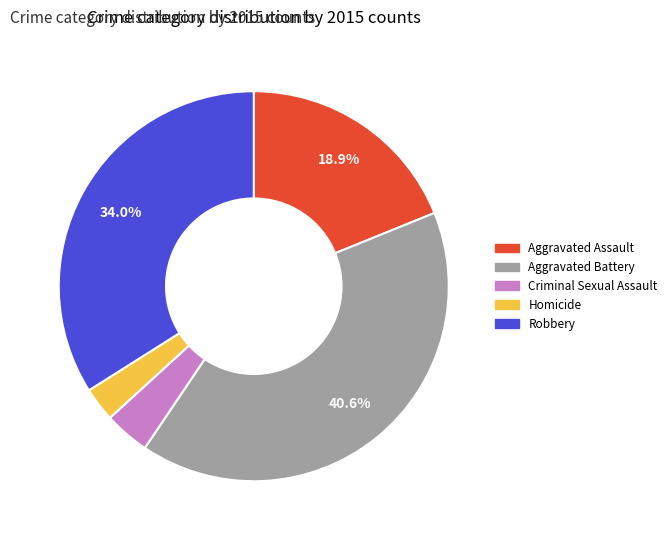

Which slice is the largest?

Aggravated Battery